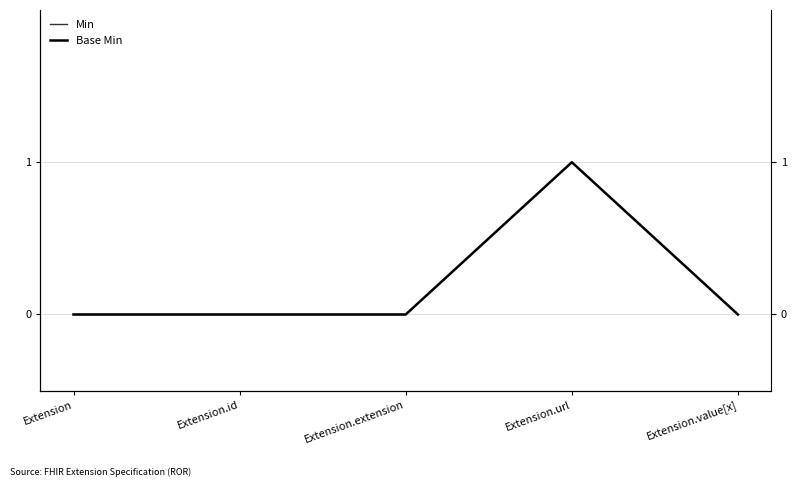

True or false: Base Min and Min cross at least once.

False